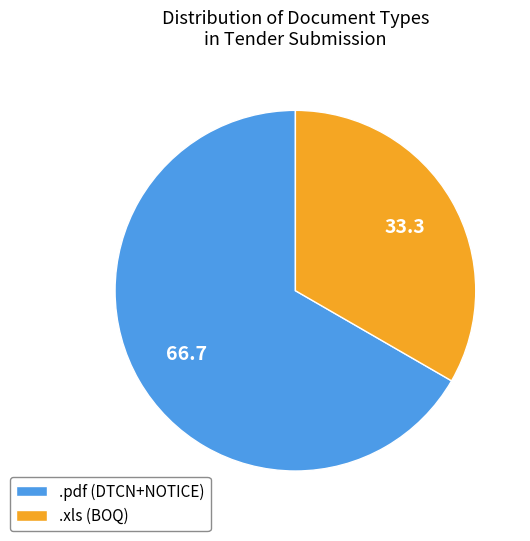

Is it true that .xls (BOQ) is 48% of the pie?

False